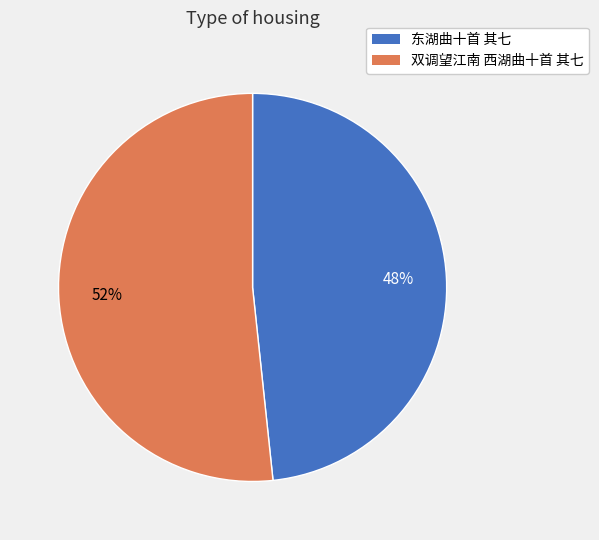

Is it true that 双调望江南 西湖曲十首 其七 is 52% of the pie?

True